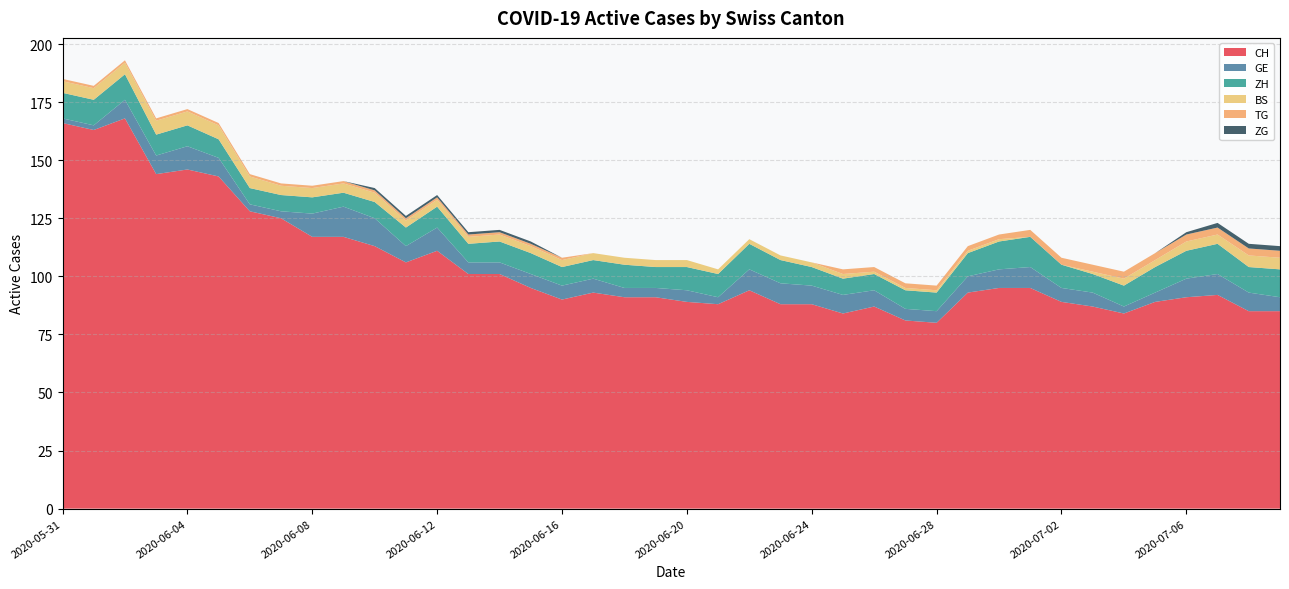

Reading left to right, list all the values displayed in this chart.

CH: 2020-05-31=166	2020-06-01=163	2020-06-02=168	2020-06-03=144	2020-06-04=146	2020-06-05=143	2020-06-06=128	2020-06-07=125	2020-06-08=117	2020-06-09=117	2020-06-10=113	2020-06-11=106	2020-06-12=111	2020-06-13=101	2020-06-14=101	2020-06-15=95	2020-06-16=90	2020-06-17=93	2020-06-18=91	2020-06-19=91	2020-06-20=89	2020-06-21=88	2020-06-22=94	2020-06-23=88	2020-06-24=88	2020-06-25=84	2020-06-26=87	2020-06-27=81	2020-06-28=80	2020-06-29=93	2020-06-30=95	2020-07-01=95	2020-07-02=89	2020-07-03=87	2020-07-04=84	2020-07-05=89	2020-07-06=91	2020-07-07=92	2020-07-08=85	2020-07-09=85
GE: 2020-05-31=2	2020-06-01=2	2020-06-02=8	2020-06-03=8	2020-06-04=10	2020-06-05=8	2020-06-06=3	2020-06-07=3	2020-06-08=10	2020-06-09=13	2020-06-10=12	2020-06-11=7	2020-06-12=10	2020-06-13=5	2020-06-14=5	2020-06-15=6	2020-06-16=6	2020-06-17=6	2020-06-18=4	2020-06-19=4	2020-06-20=5	2020-06-21=3	2020-06-22=9	2020-06-23=9	2020-06-24=8	2020-06-25=8	2020-06-26=7	2020-06-27=5	2020-06-28=5	2020-06-29=7	2020-06-30=8	2020-07-01=9	2020-07-02=6	2020-07-03=6	2020-07-04=3	2020-07-05=4	2020-07-06=8	2020-07-07=9	2020-07-08=8	2020-07-09=6
ZH: 2020-05-31=11	2020-06-01=11	2020-06-02=11	2020-06-03=9	2020-06-04=9	2020-06-05=8	2020-06-06=7	2020-06-07=7	2020-06-08=7	2020-06-09=6	2020-06-10=7	2020-06-11=8	2020-06-12=9	2020-06-13=8	2020-06-14=9	2020-06-15=9	2020-06-16=8	2020-06-17=8	2020-06-18=10	2020-06-19=9	2020-06-20=10	2020-06-21=10	2020-06-22=11	2020-06-23=10	2020-06-24=8	2020-06-25=7	2020-06-26=7	2020-06-27=8	2020-06-28=8	2020-06-29=10	2020-06-30=12	2020-07-01=13	2020-07-02=10	2020-07-03=8	2020-07-04=9	2020-07-05=11	2020-07-06=12	2020-07-07=13	2020-07-08=11	2020-07-09=12
BS: 2020-05-31=5	2020-06-01=5	2020-06-02=5	2020-06-03=6	2020-06-04=6	2020-06-05=6	2020-06-06=5	2020-06-07=4	2020-06-08=4	2020-06-09=4	2020-06-10=4	2020-06-11=3	2020-06-12=3	2020-06-13=3	2020-06-14=3	2020-06-15=3	2020-06-16=3	2020-06-17=3	2020-06-18=3	2020-06-19=3	2020-06-20=3	2020-06-21=2	2020-06-22=2	2020-06-23=2	2020-06-24=2	2020-06-25=2	2020-06-26=1	2020-06-27=1	2020-06-28=1	2020-06-29=1	2020-06-30=1	2020-07-01=0	2020-07-02=0	2020-07-03=1	2020-07-04=3	2020-07-05=3	2020-07-06=4	2020-07-07=4	2020-07-08=5	2020-07-09=5
TG: 2020-05-31=1	2020-06-01=1	2020-06-02=1	2020-06-03=1	2020-06-04=1	2020-06-05=1	2020-06-06=1	2020-06-07=1	2020-06-08=1	2020-06-09=1	2020-06-10=1	2020-06-11=1	2020-06-12=1	2020-06-13=1	2020-06-14=1	2020-06-15=1	2020-06-16=1	2020-06-17=0	2020-06-18=0	2020-06-19=0	2020-06-20=0	2020-06-21=0	2020-06-22=0	2020-06-23=0	2020-06-24=0	2020-06-25=2	2020-06-26=2	2020-06-27=2	2020-06-28=2	2020-06-29=2	2020-06-30=2	2020-07-01=3	2020-07-02=3	2020-07-03=3	2020-07-04=3	2020-07-05=3	2020-07-06=3	2020-07-07=3	2020-07-08=3	2020-07-09=3
ZG: 2020-05-31=0	2020-06-01=0	2020-06-02=0	2020-06-03=0	2020-06-04=0	2020-06-05=0	2020-06-06=0	2020-06-07=0	2020-06-08=0	2020-06-09=0	2020-06-10=1	2020-06-11=1	2020-06-12=1	2020-06-13=1	2020-06-14=1	2020-06-15=1	2020-06-16=0	2020-06-17=0	2020-06-18=0	2020-06-19=0	2020-06-20=0	2020-06-21=0	2020-06-22=0	2020-06-23=0	2020-06-24=0	2020-06-25=0	2020-06-26=0	2020-06-27=0	2020-06-28=0	2020-06-29=0	2020-06-30=0	2020-07-01=0	2020-07-02=0	2020-07-03=0	2020-07-04=0	2020-07-05=0	2020-07-06=1	2020-07-07=2	2020-07-08=2	2020-07-09=2